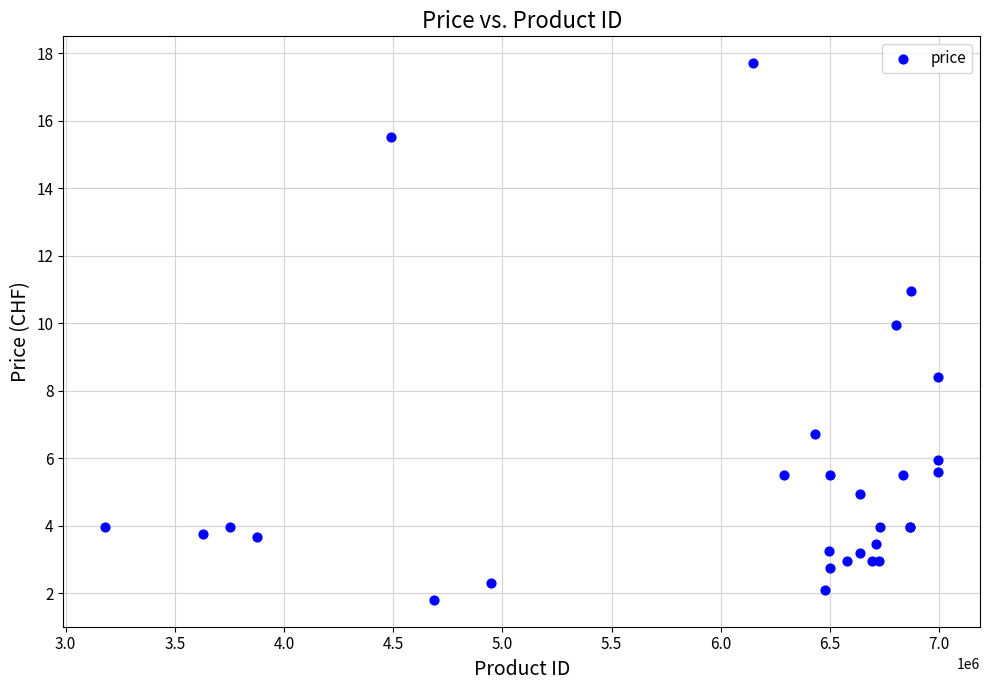

What Y value in the scatter plot is closest to 9?

8.4